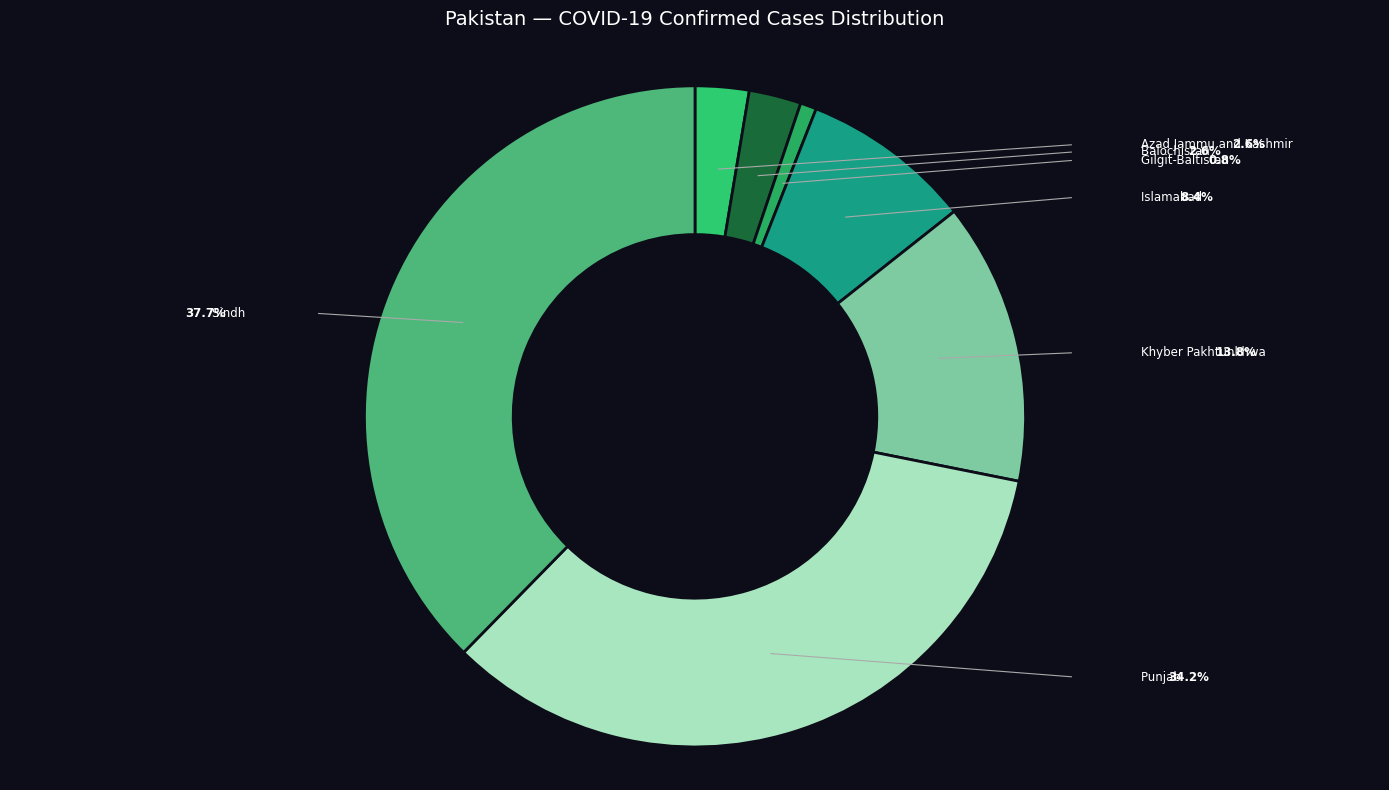

To the nearest percent, what is the average slice percentage?

14%